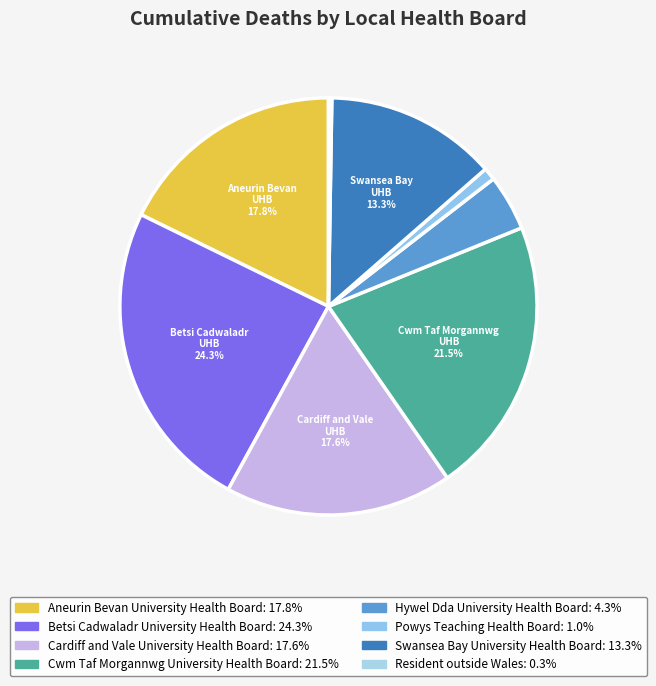

To the nearest percent, what portion does Cwm Taf Morgannwg University Health Board represent?

21%